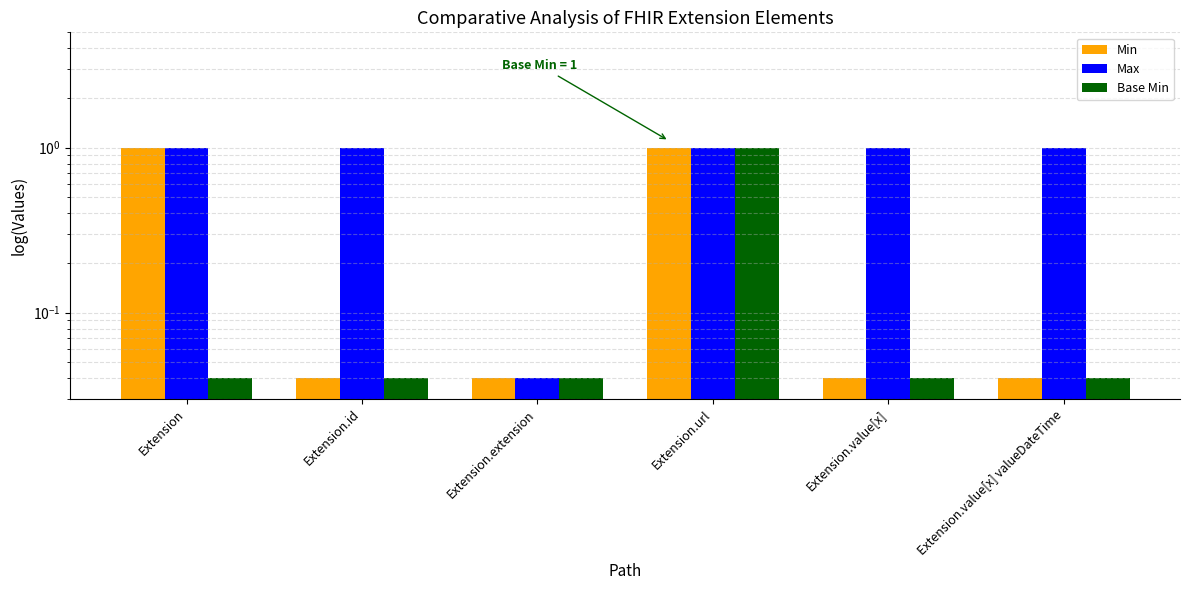

What position from the left is Extension.url?

4